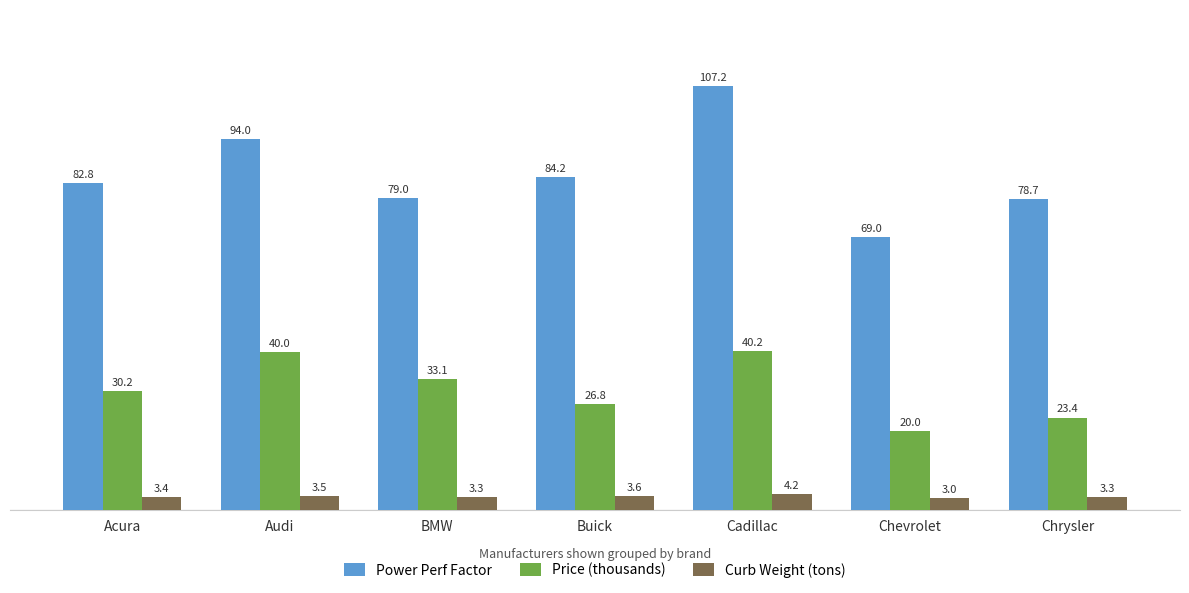

What value does the Price (thousands) series have at Chevrolet?

20.0